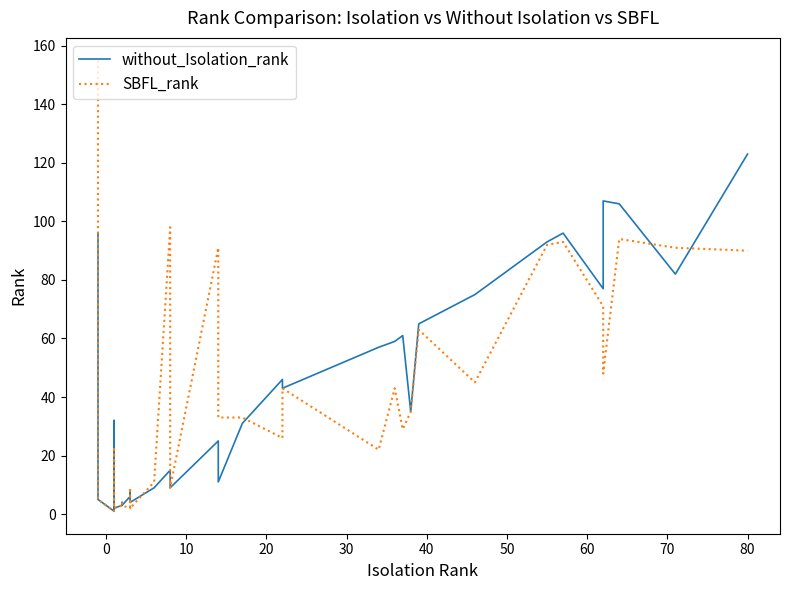

Is this an area chart (filled region under the line)?

No